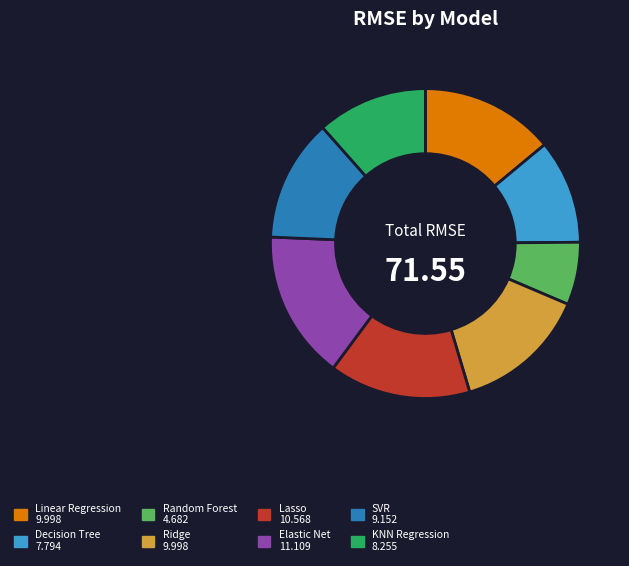

Is there a majority slice in this chart?

No